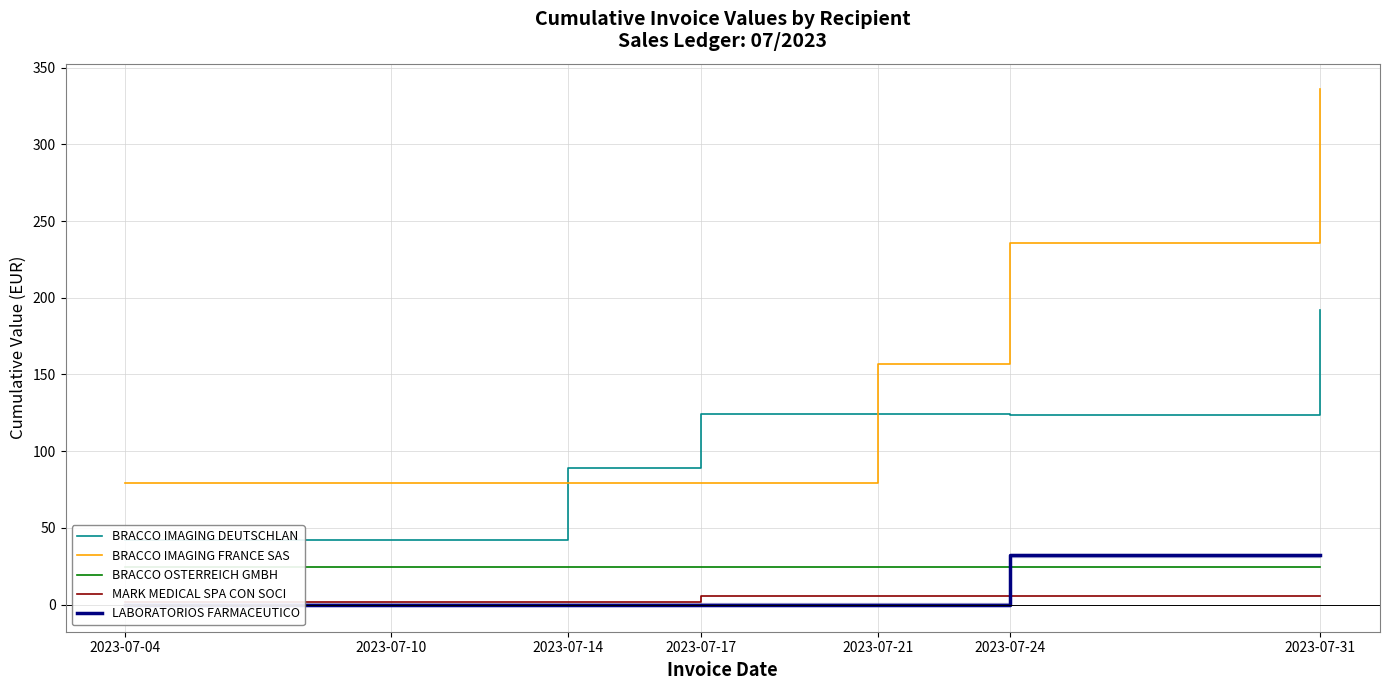

True or false: BRACCO OSTERREICH GMBH and BRACCO IMAGING DEUTSCHLAN cross at least once.

False